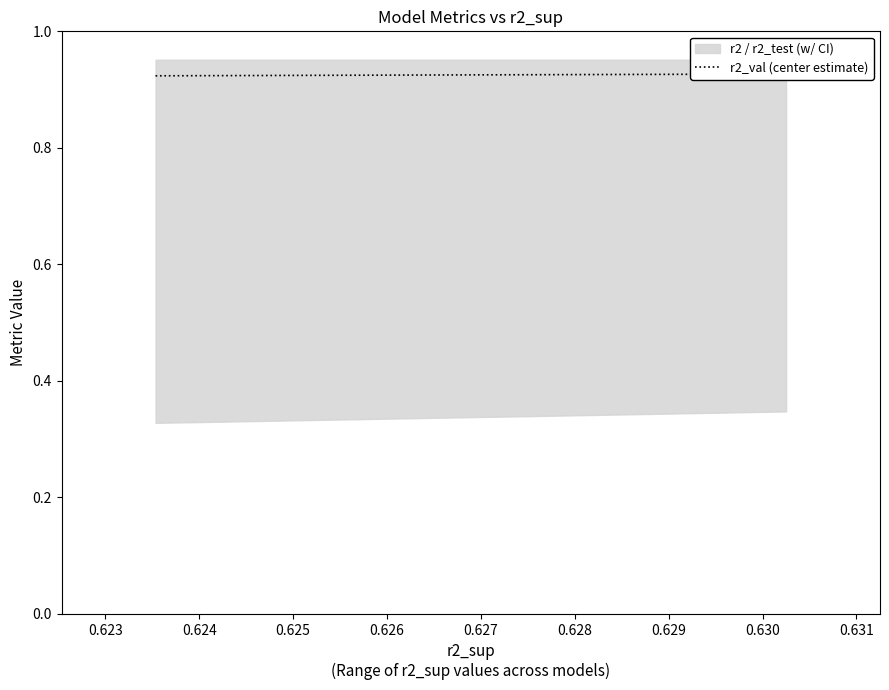

Is it true that the value at 0.625 is 0.9?

True